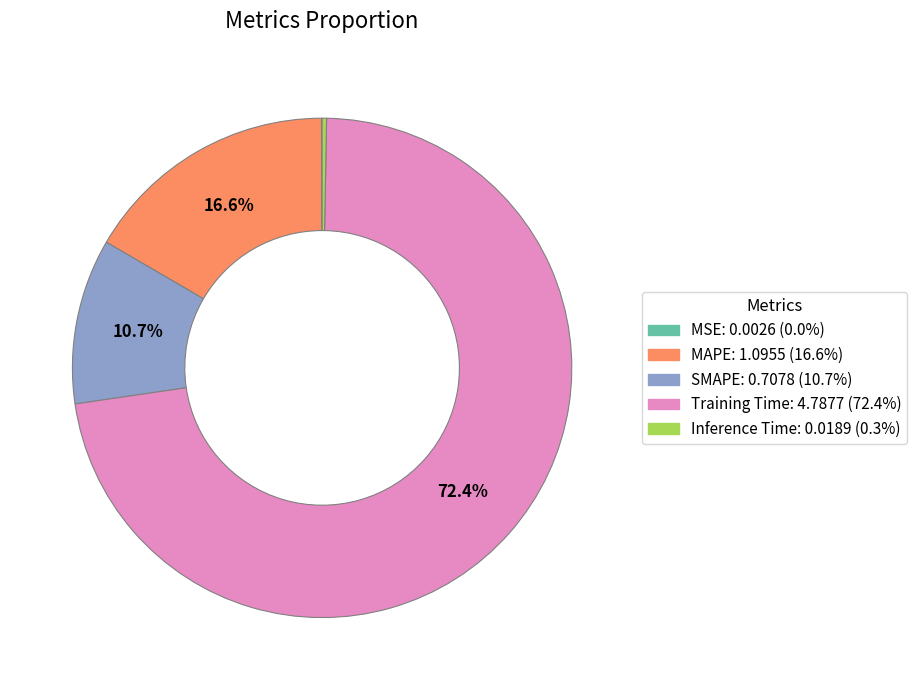

What is the largest slice in the pie chart?

Training Time